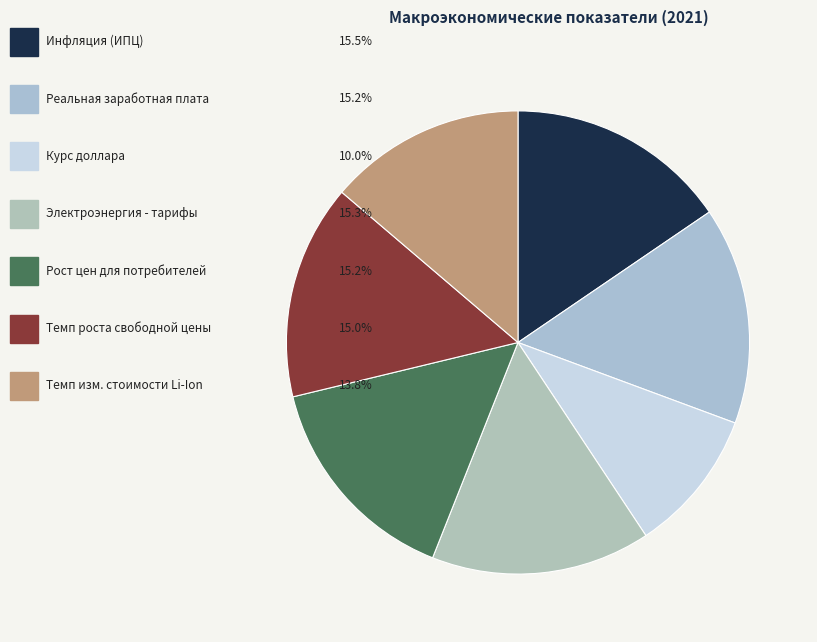

To the nearest percent, what is the difference between the largest and smallest slice percentages?

5%